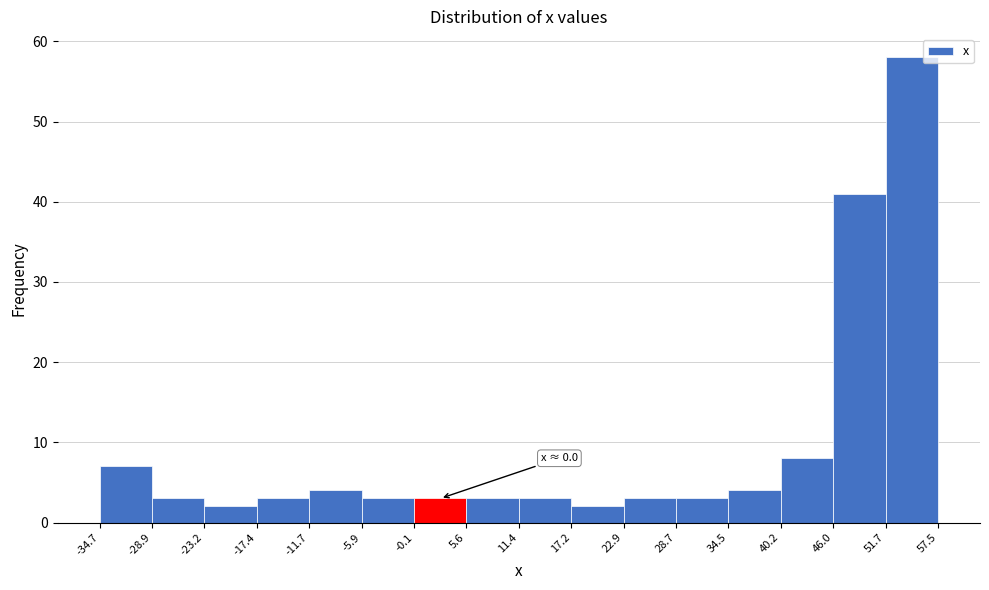

Over which range of the x-axis is the bar tallest?

51.7 to 57.5